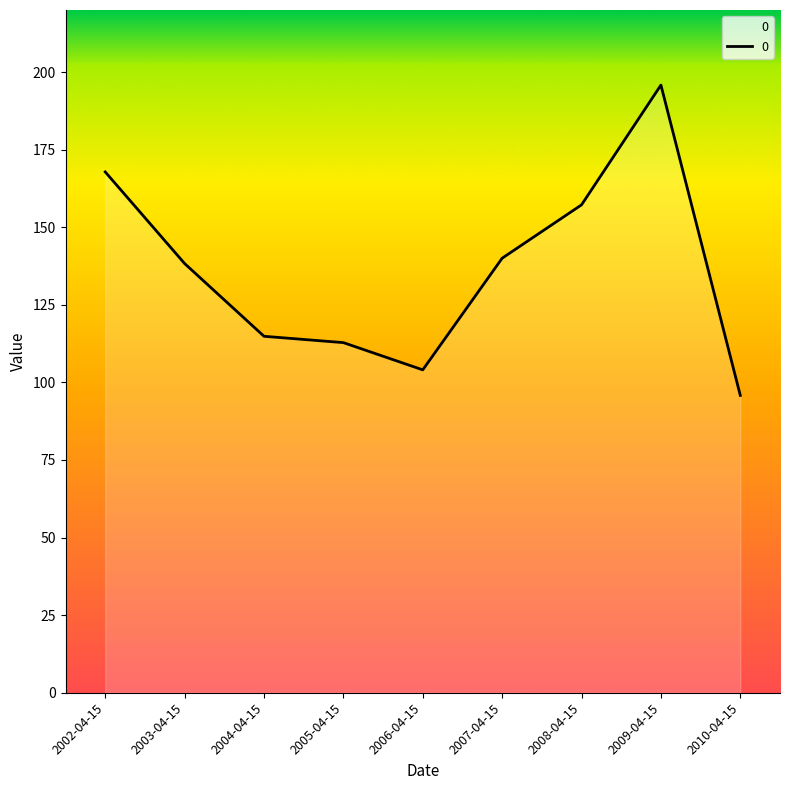

Reading left to right, list all the values displayed in this chart.

167.8	138.3	114.9	112.8	104.0	140.0	157.2	195.8	95.8